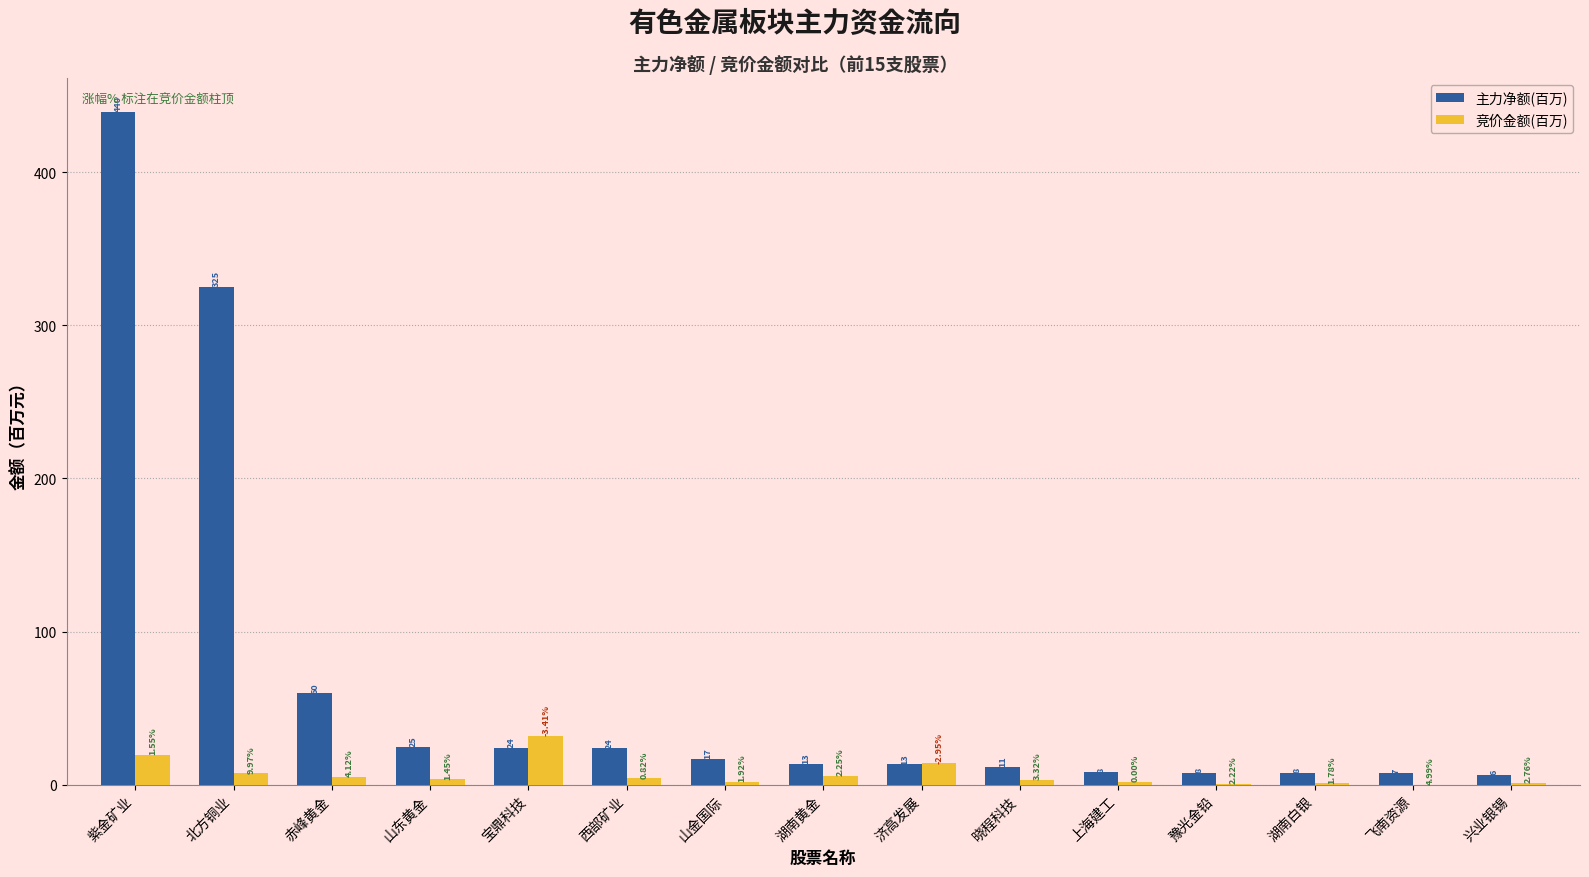

What is the label of the 14th bar from the left?

飞南资源